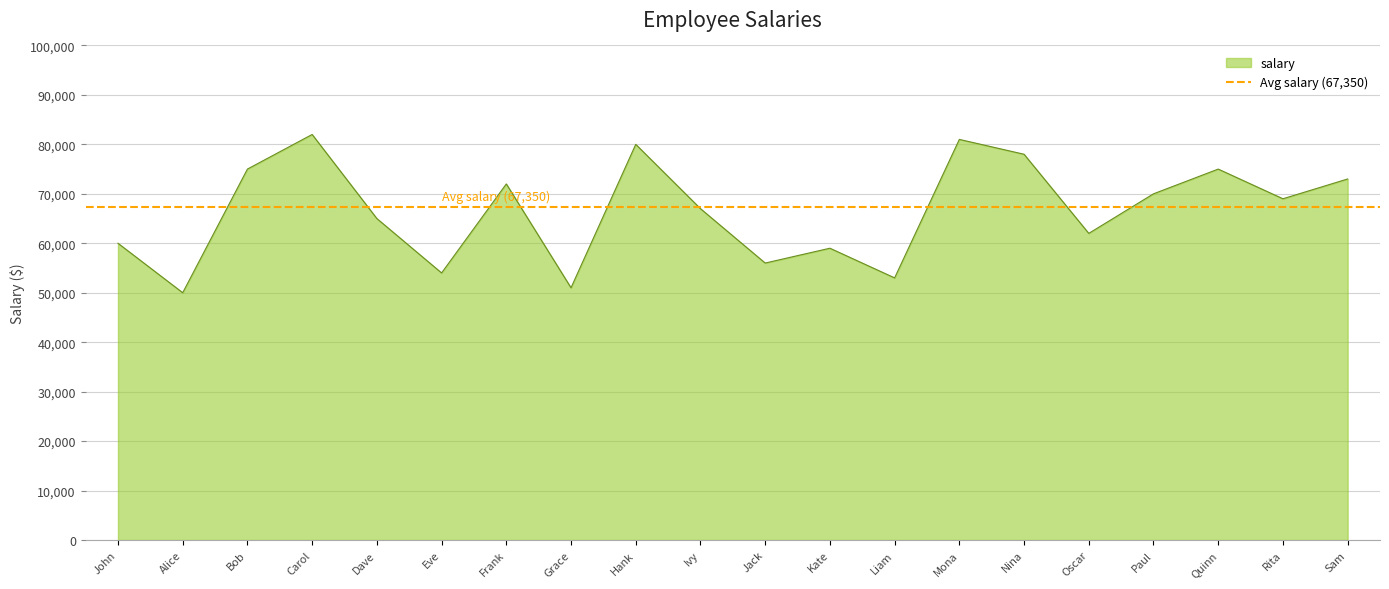

How many data points does each series have?

20